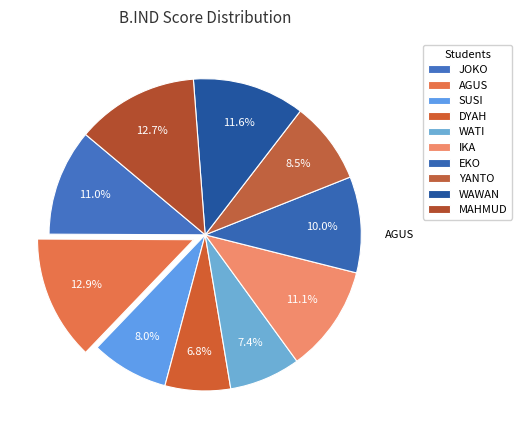

How many segments does this pie chart have?

10